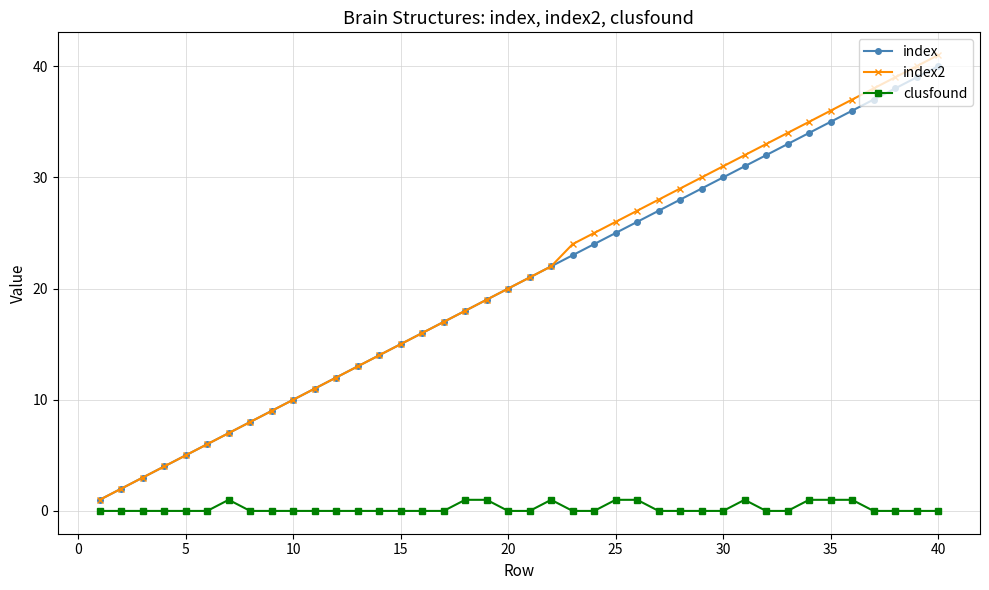

Which series has the largest range (max minus min)?

index2